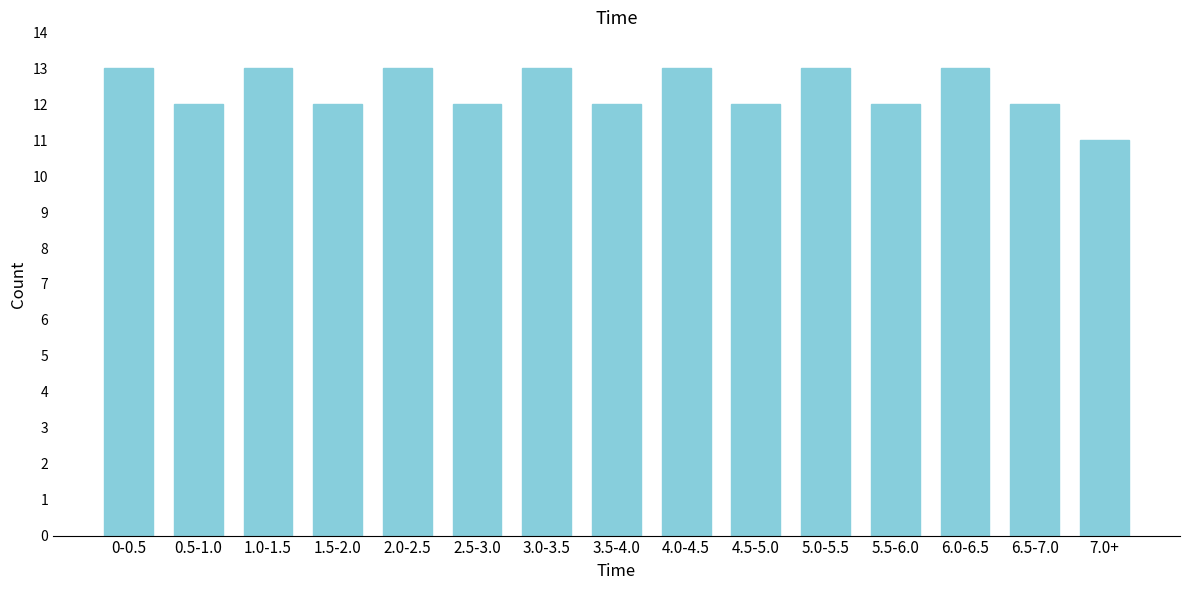

Reading left to right, transcribe all the data shown in this chart.

13	12	13	12	13	12	13	12	13	12	13	12	13	12	11